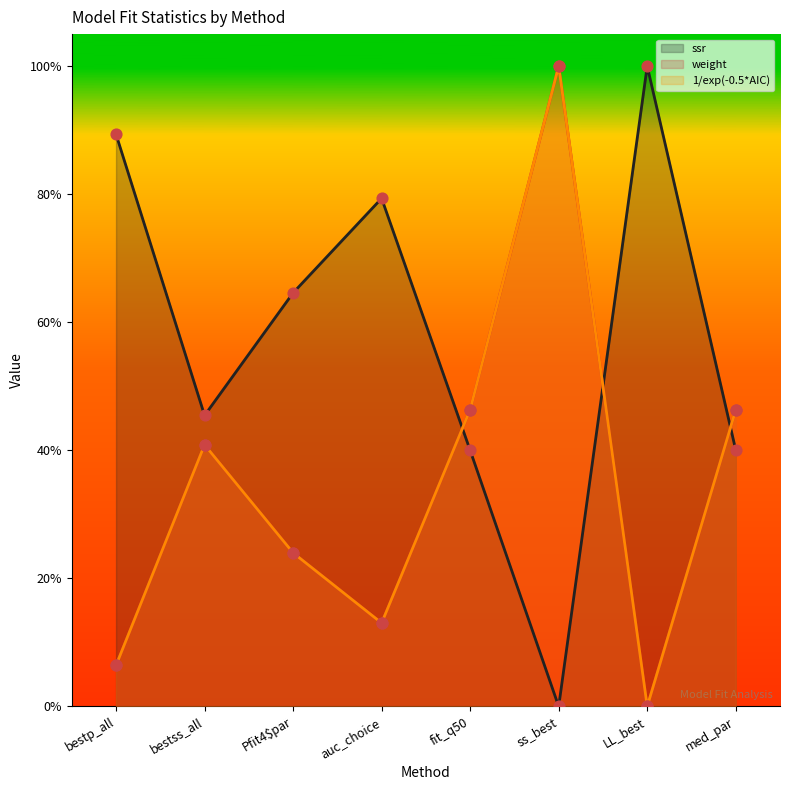

Which series reaches the maximum Y coordinate?

ssr